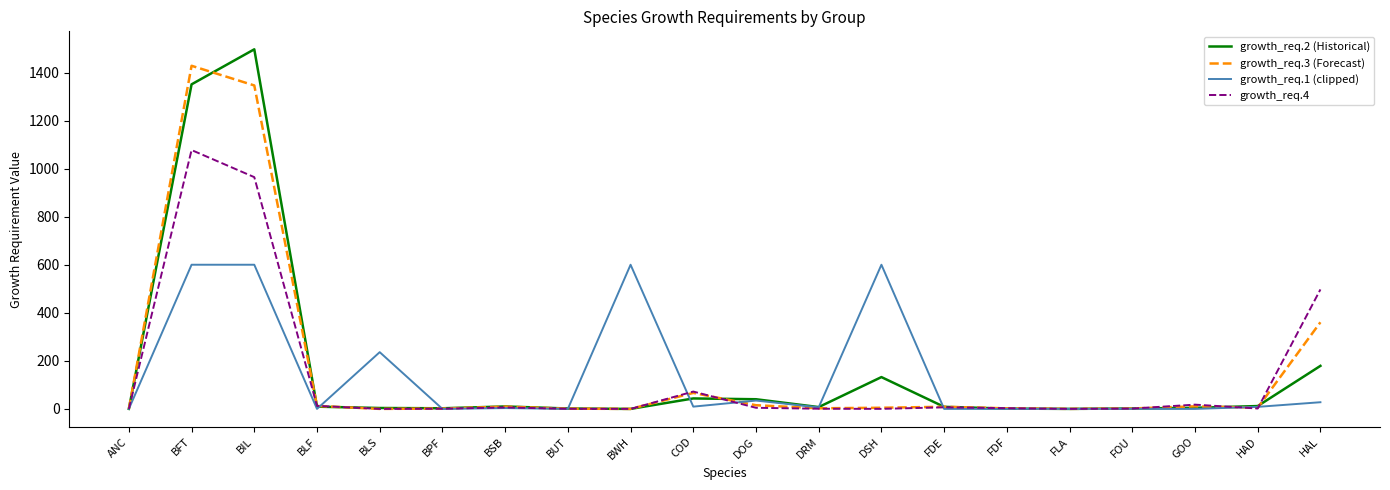

What is the sum of the growth_req.2 (Historical) values at BIL and BWH?

1496.5